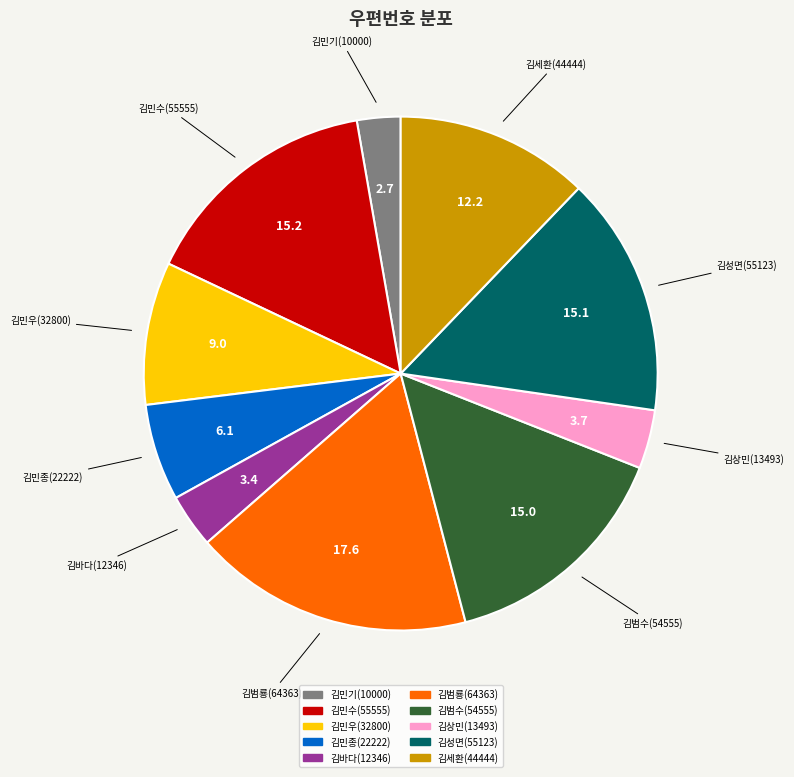

Does 김바다(12346) account for over 50% of the chart?

No